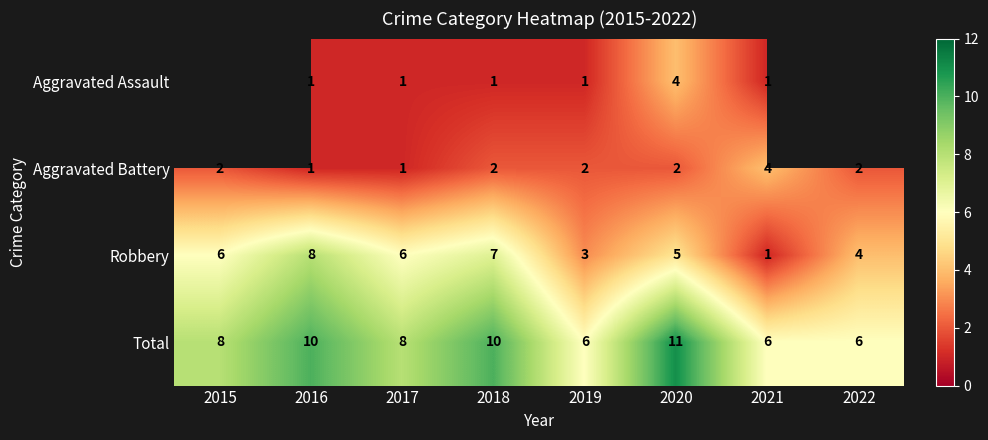

The value of Robbery at 2015 is 6. True or false?

True